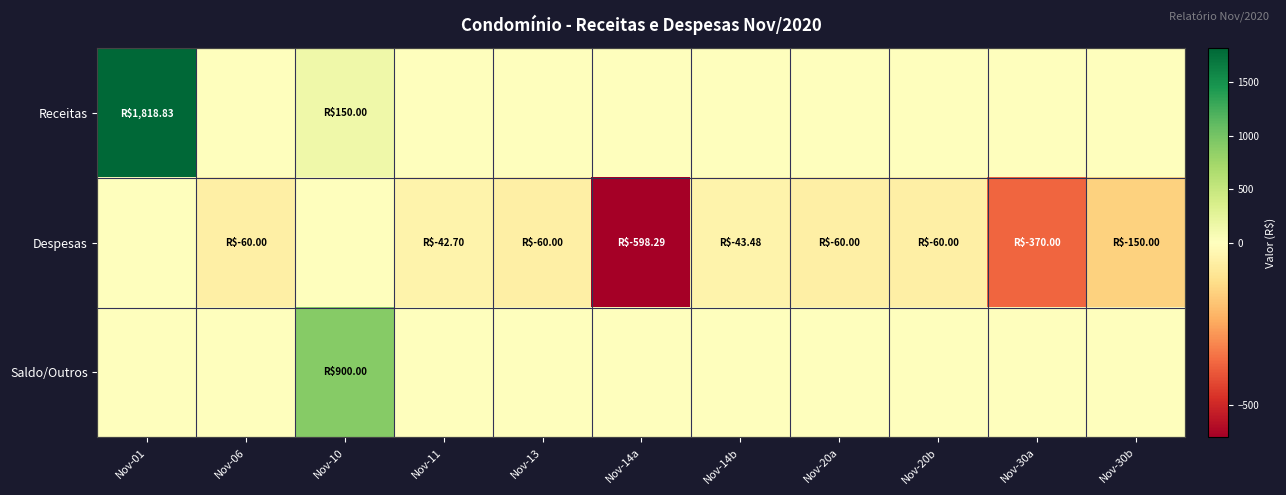

At which category is the sum across all series the highest?

Nov-01